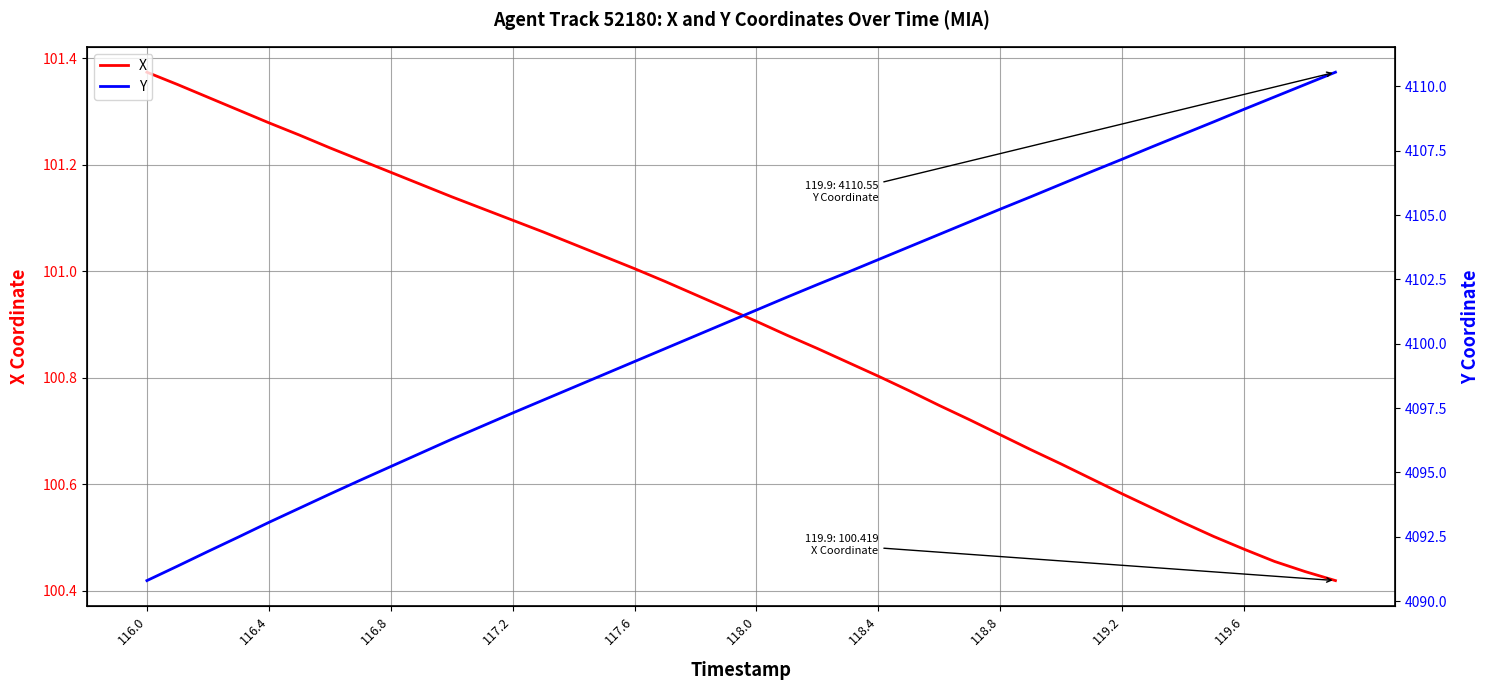

Rank the series by their maximum value, from lowest to highest.

X, Y